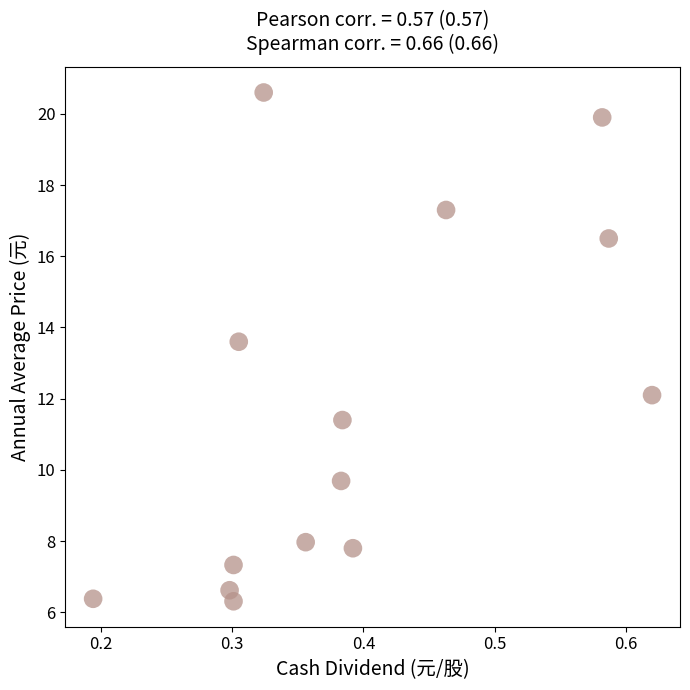

What Y value in the scatter plot is closest to 13?

13.6